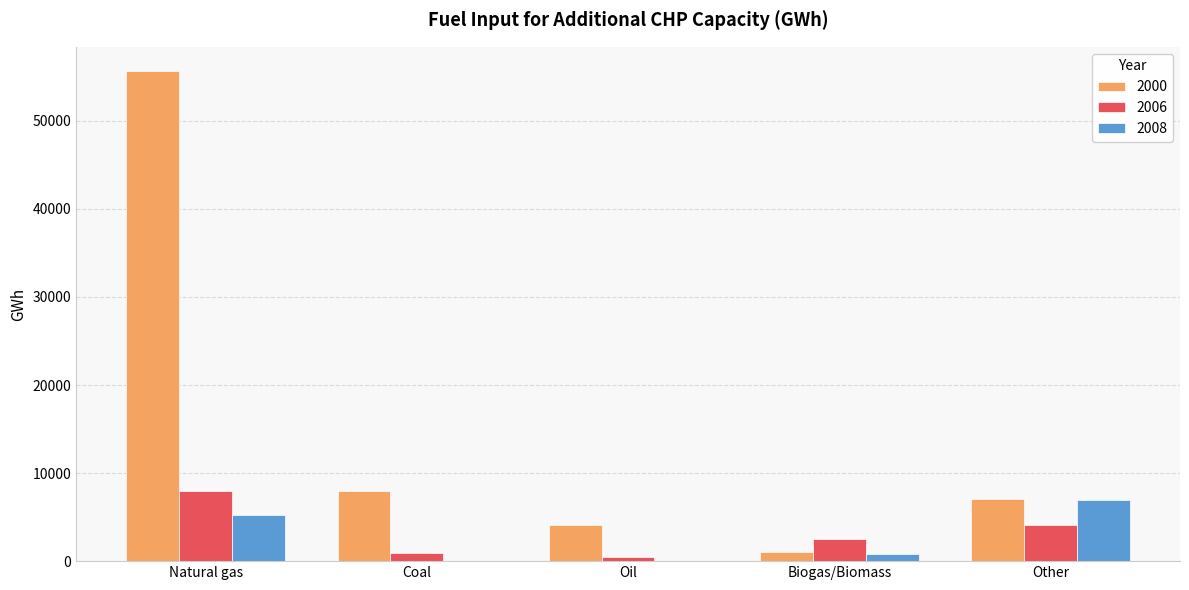

Which category has the highest value in the 2000 series?

Natural gas